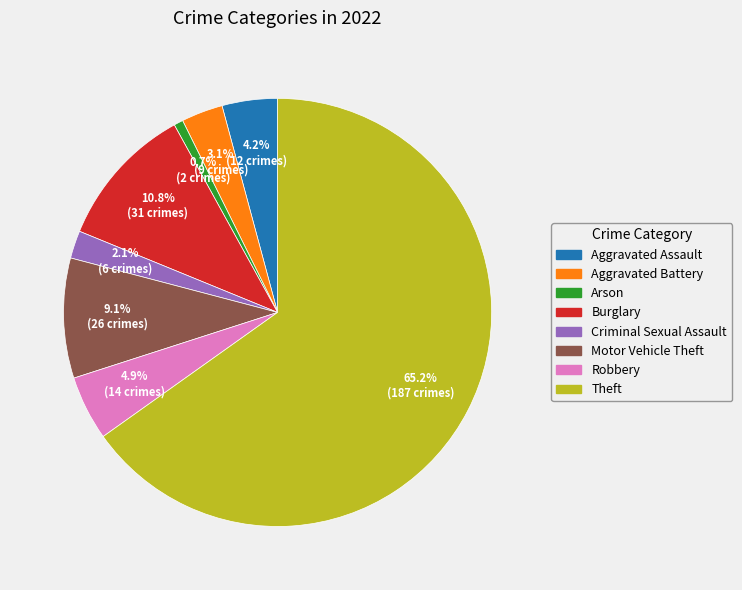

What is the total percentage of Motor Vehicle Theft and Burglary?

19.9%